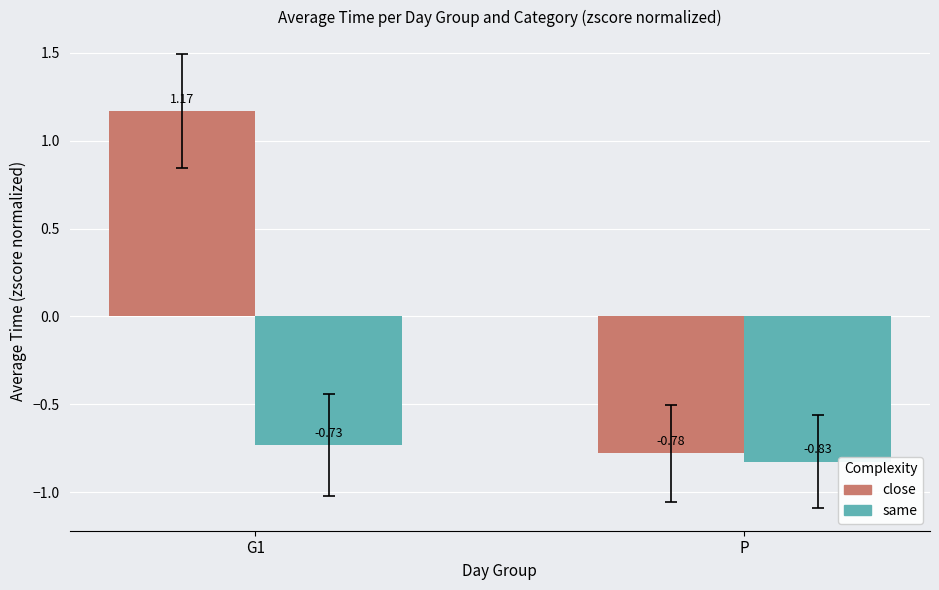

Rank the series at P from lowest to highest value.

same, close